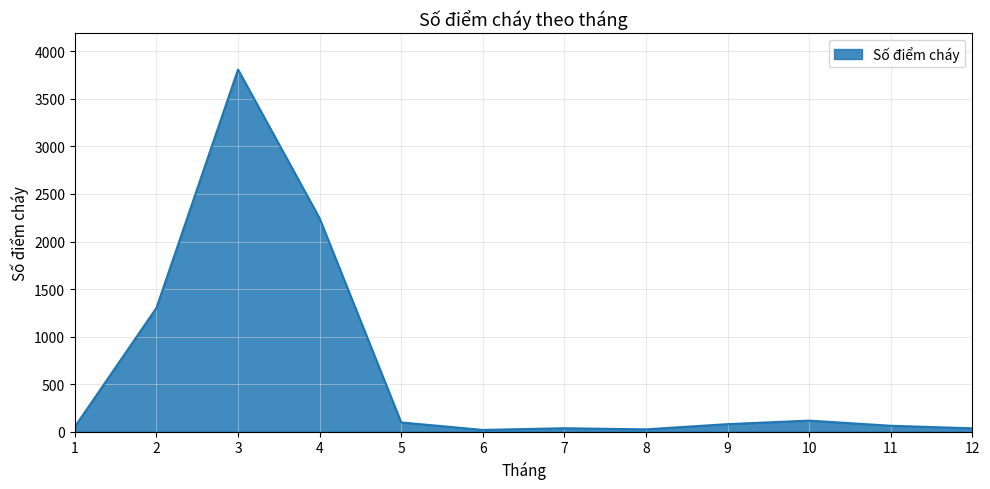

Which label corresponds to the largest value in the chart?

3